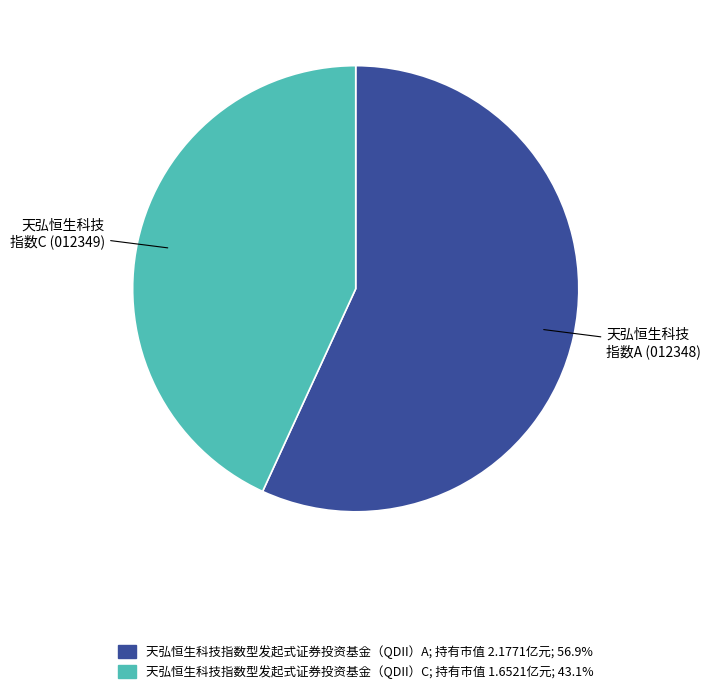

Does 天弘恒生科技指数型发起式证券投资基金（QDII）C account for over 50% of the chart?

No